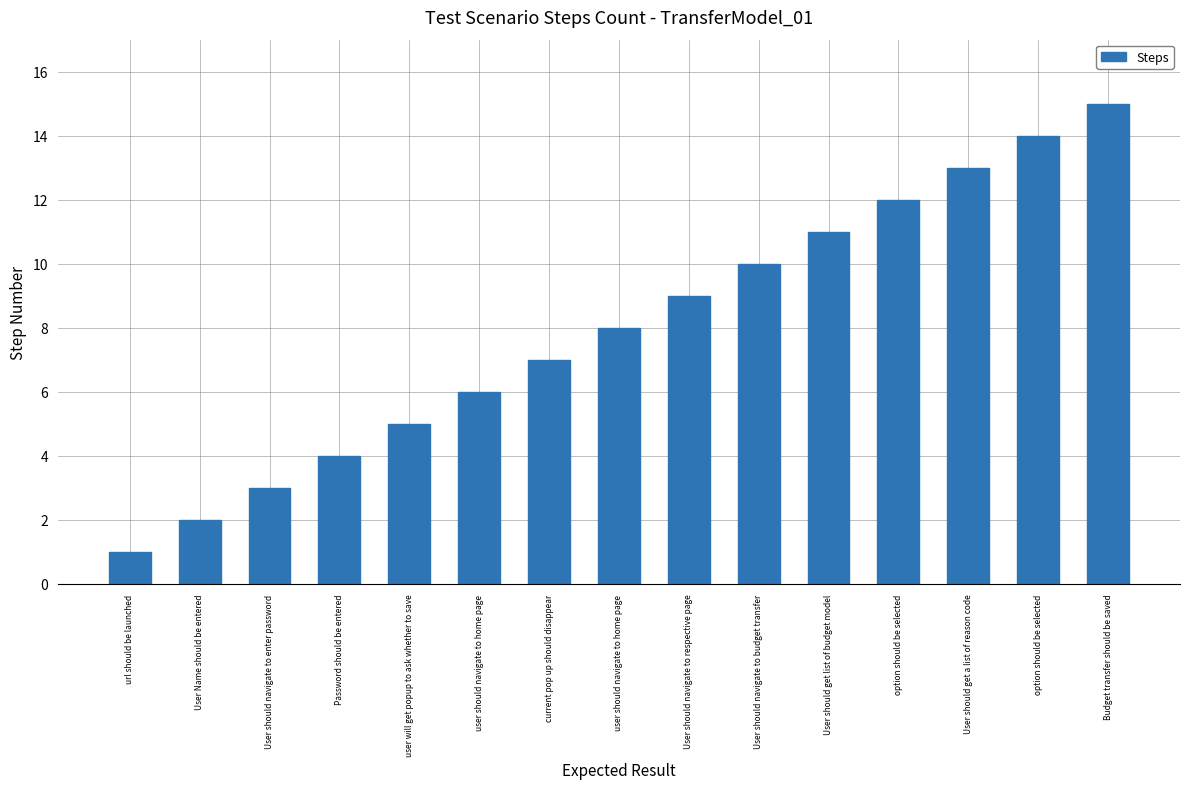

How many categories are shown in the chart?

15